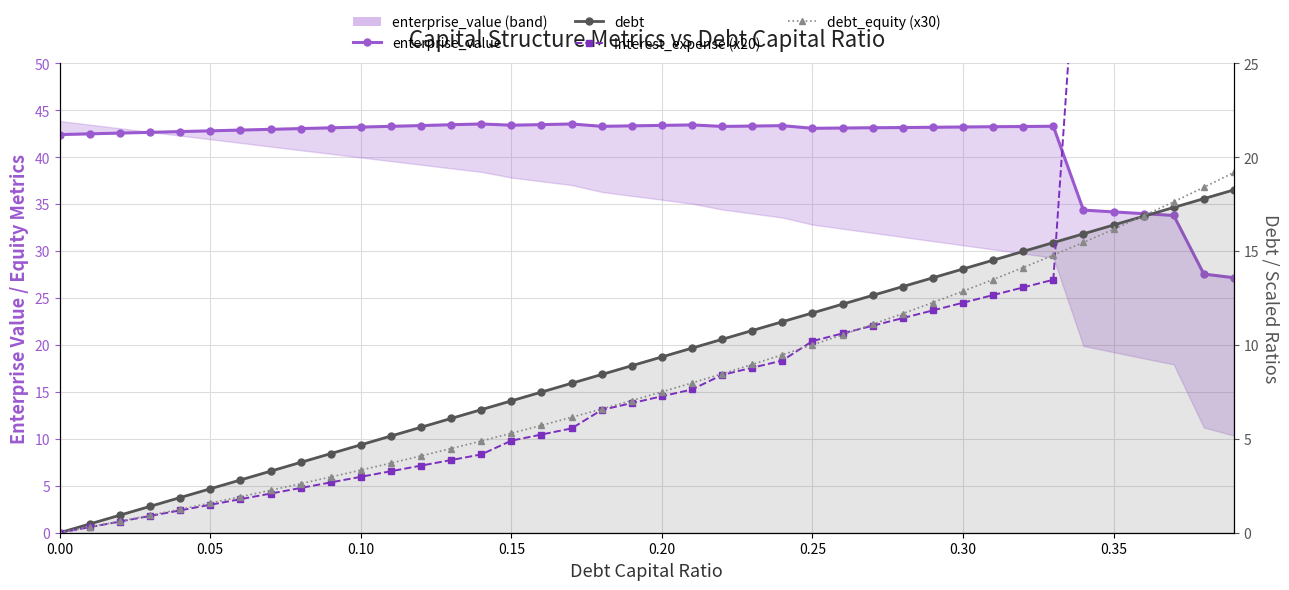

At 0.10, list the series in order from smallest to largest.

interest_expense (x20), debt_equity (x30), debt, enterprise_value line